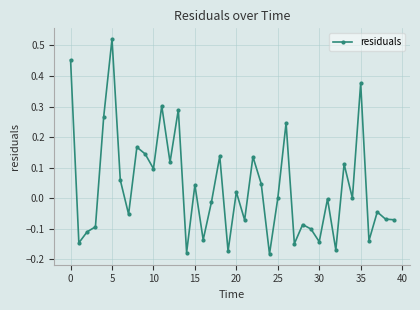

How many lines are shown in the chart?

1